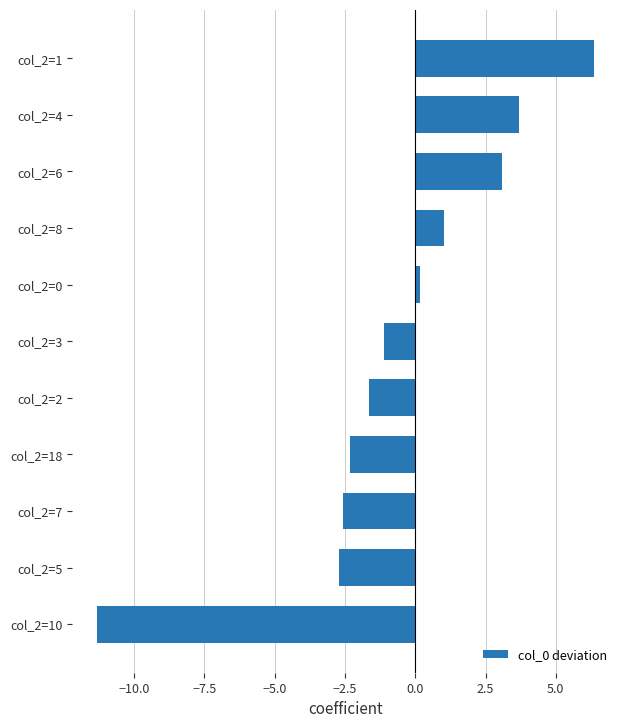

What is the average value?

-0.7